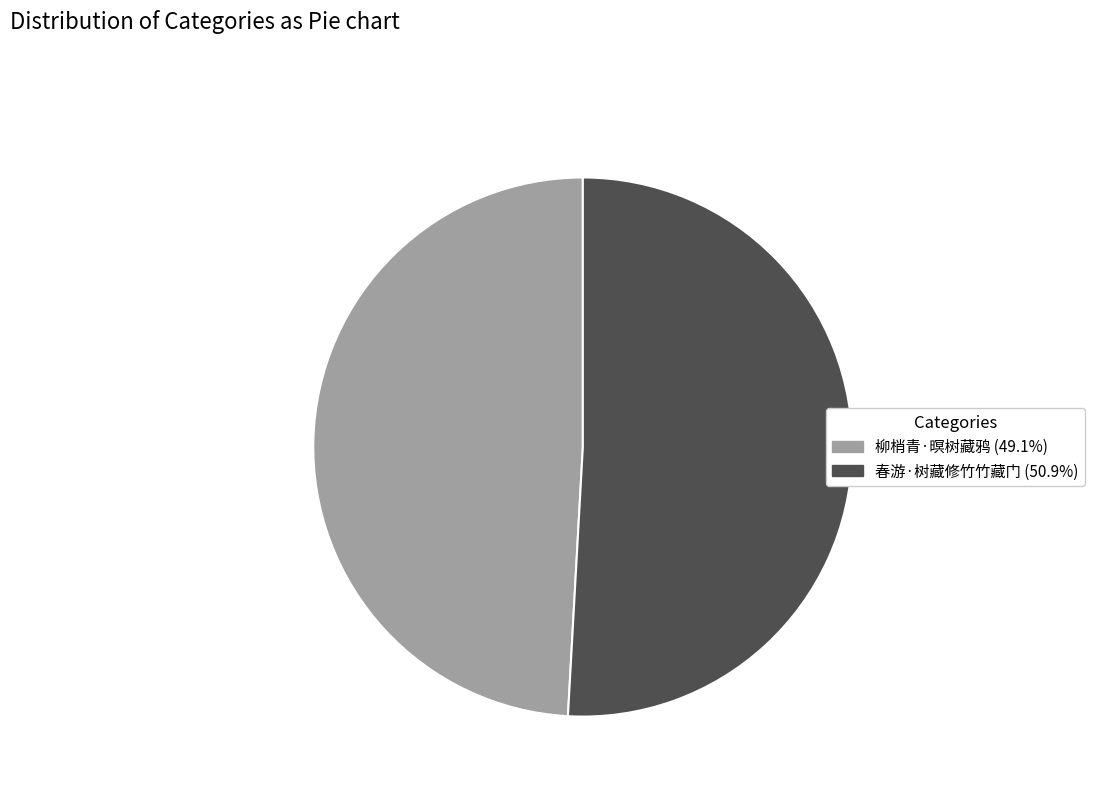

Is it true that 柳梢青·暝树藏鸦 is 49% of the pie?

True